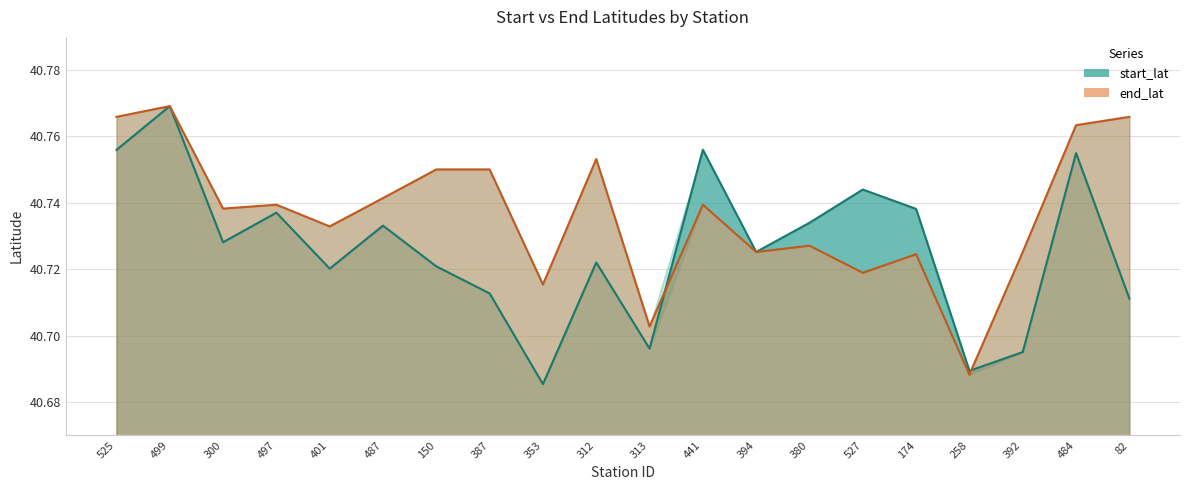

What is the approximate value of end_lat at 150?

40.8